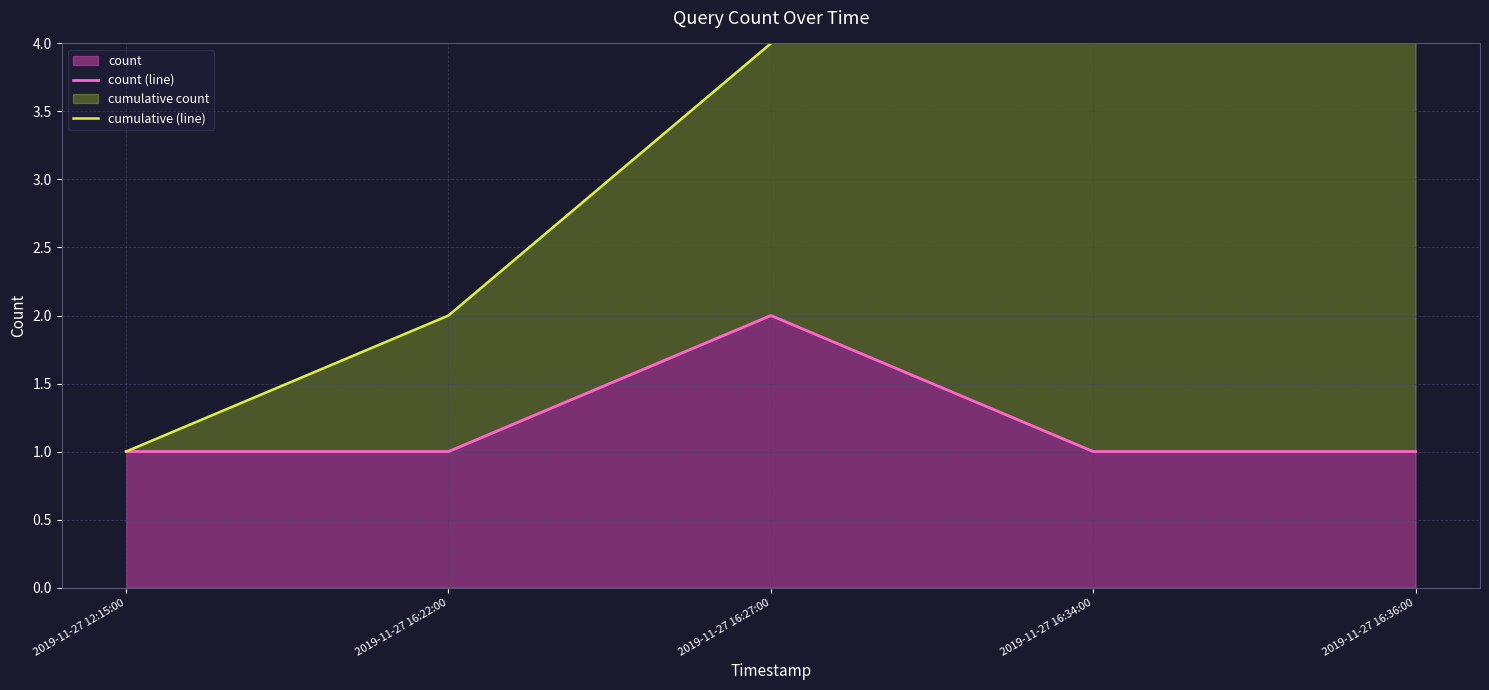

Which series has the widest spread of values?

cumulative (line)